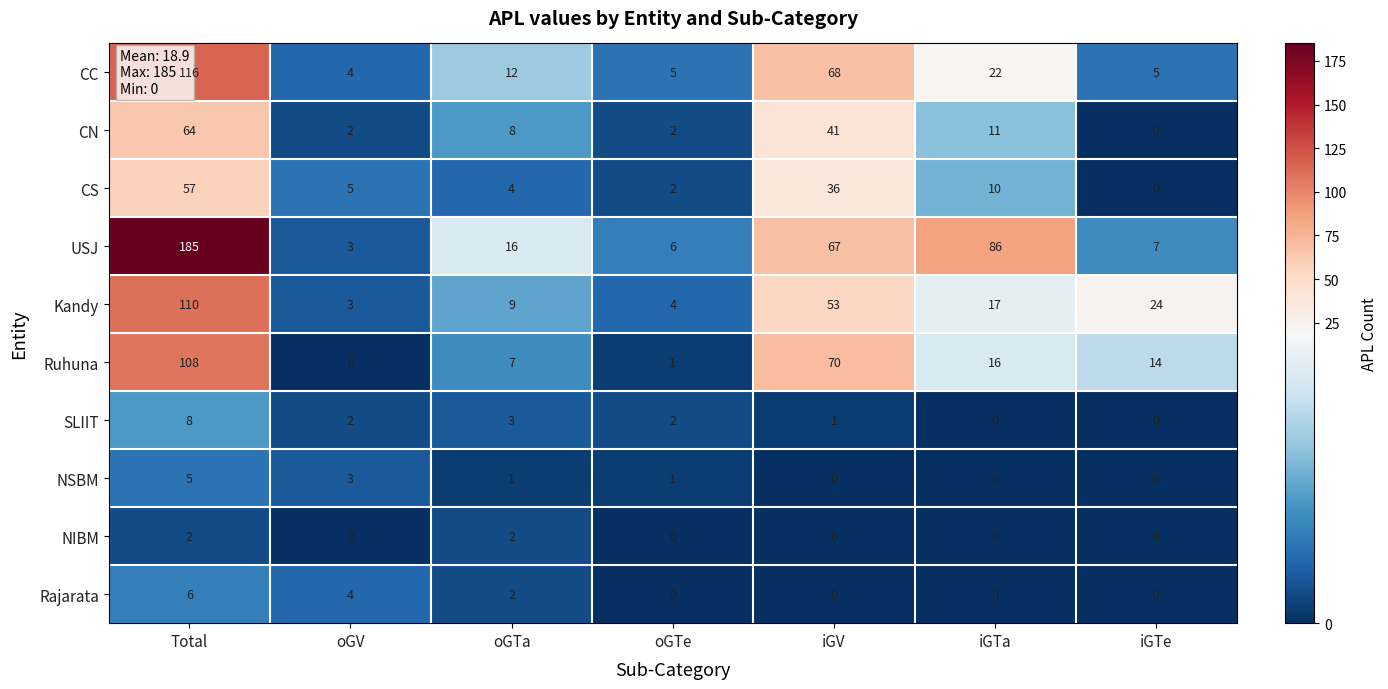

What is the sum of all Kandy values?

220